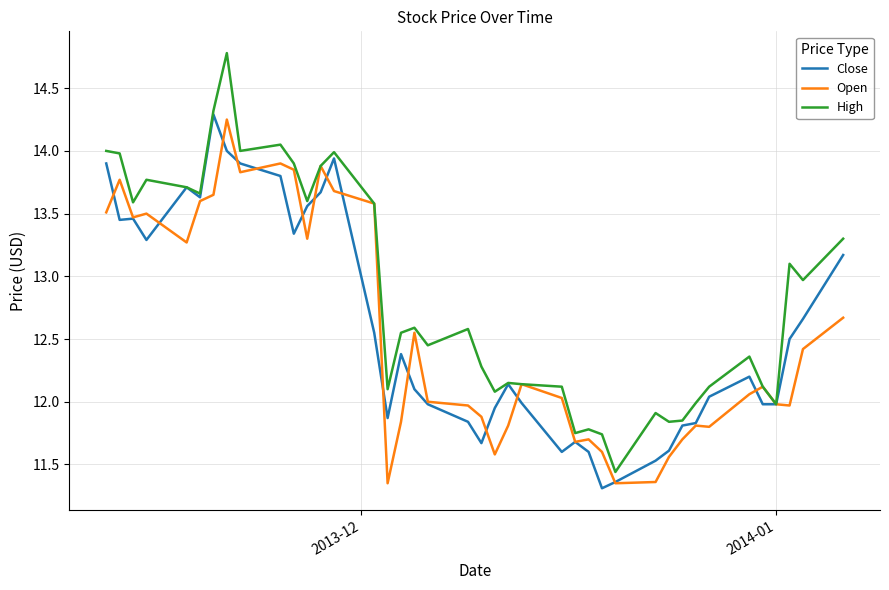

What are all the series names shown in the legend?

Close, Open, High